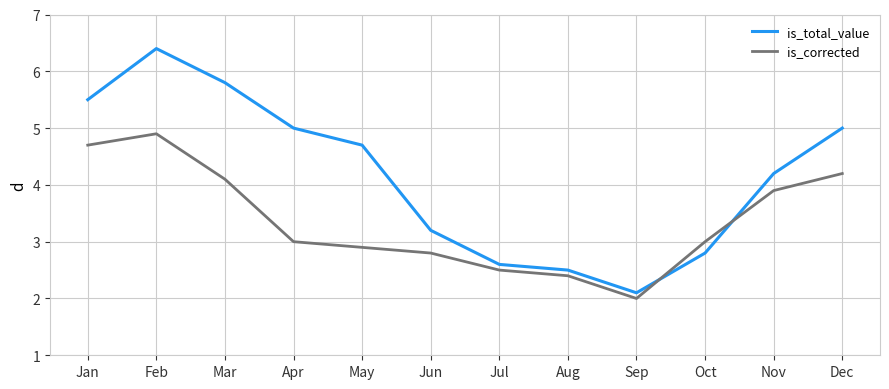

What is the difference between the is_total_value values at Jun and Dec?

1.8